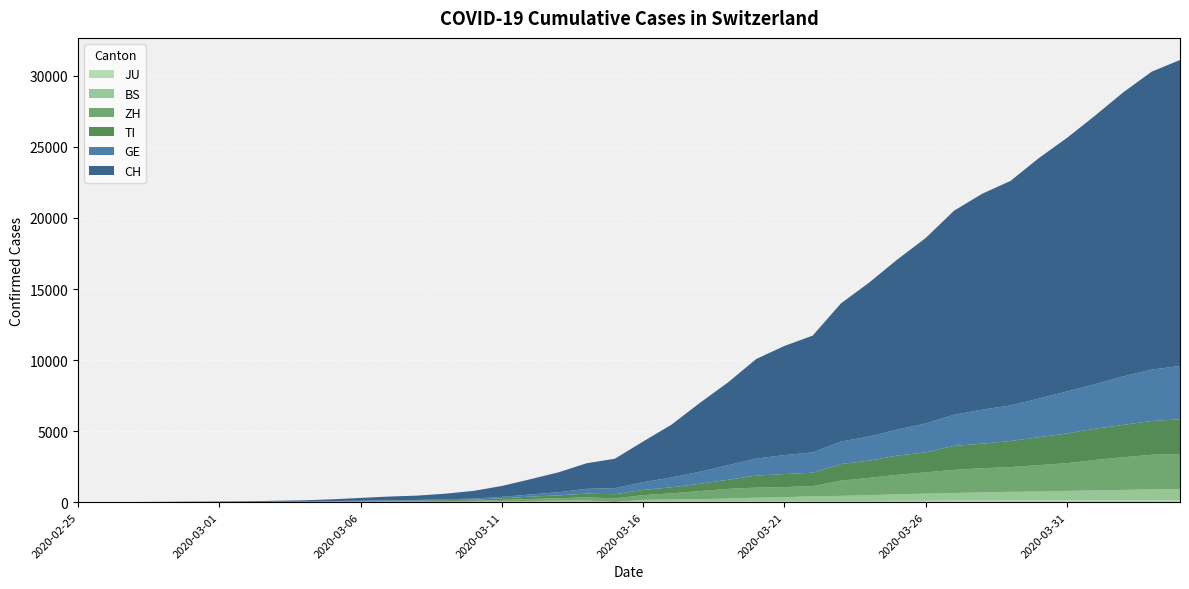

Reading left to right, list all the values displayed in this chart.

CH: 0	2	6	13	23	29	40	59	83	125	197	257	303	396	542	766	1072	1398	1798	2072	2864	3710	4836	5823	7006	7687	8218	9728	10832	11971	13055	14357	15196	15799	16921	17843	18909	19998	20966	21537
GE: 0	1	1	4	8	9	10	13	14	17	25	38	40	56	76	109	150	222	340	423	544	692	848	1027	1194	1331	1430	1582	1699	1837	2033	2190	2393	2505	2721	2958	3137	3420	3621	3754
TI: 0	1	1	1	2	2	4	8	13	25	28	41	49	61	75	108	163	206	265	293	368	426	511	638	849	916	945	1162	1209	1354	1401	1688	1727	1837	1962	2091	2195	2271	2377	2442
ZH: 0	0	2	2	6	7	10	13	15	23	29	34	40	49	62	101	140	163	218	250	326	429	568	679	711	711	711	1075	1223	1370	1502	1629	1703	1735	1861	1952	2141	2305	2433	2466
BS: 0	0	1	1	1	1	1	3	3	8	15	21	24	28	33	49	73	92	100	0	143	164	181	220	270	297	356	374	410	462	501	530	569	605	617	653	687	714	754	767
JU: 0	0	1	1	1	1	1	2	2	4	4	5	5	7	7	7	12	17	18	19	25	29	32	36	44	54	61	69	82	92	100	114	119	127	128	140	145	149	149	154